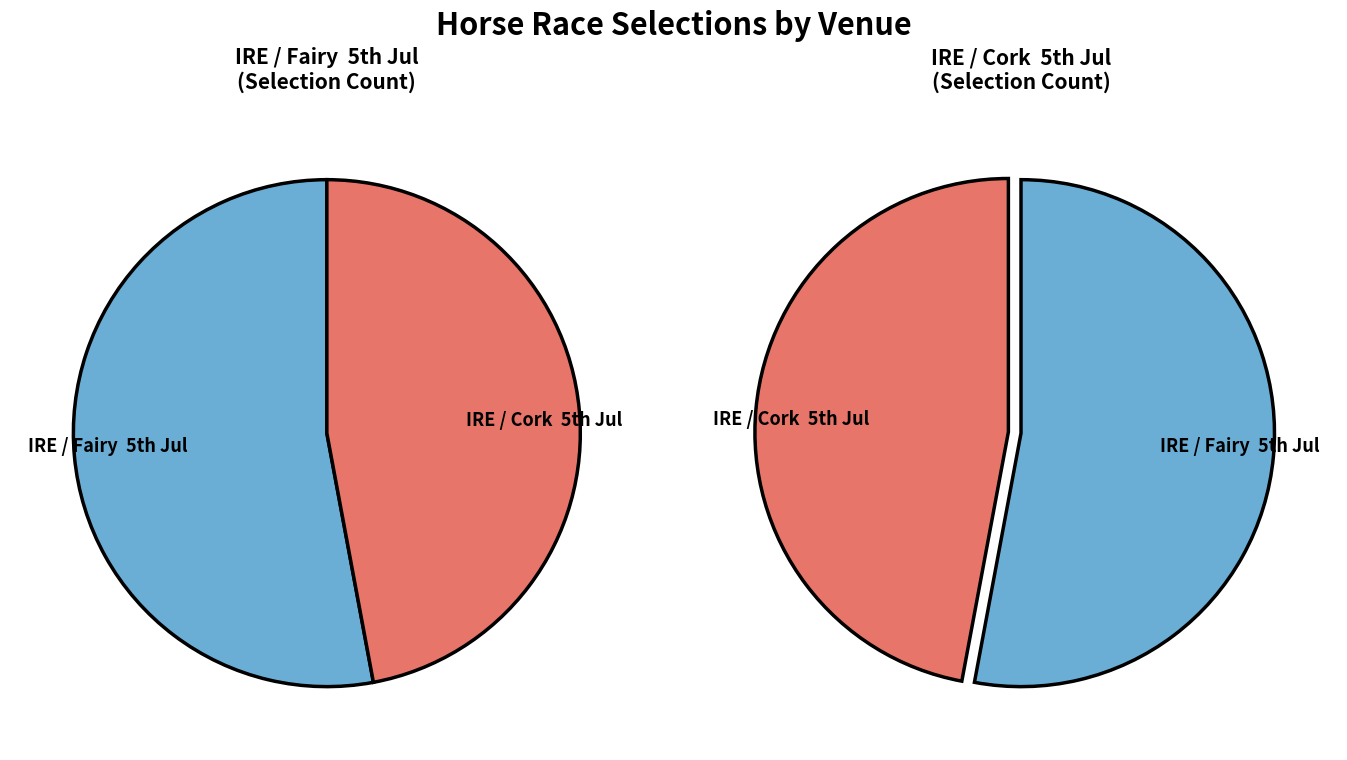

Which slice is the largest?

IRE / Fairy  5th Jul